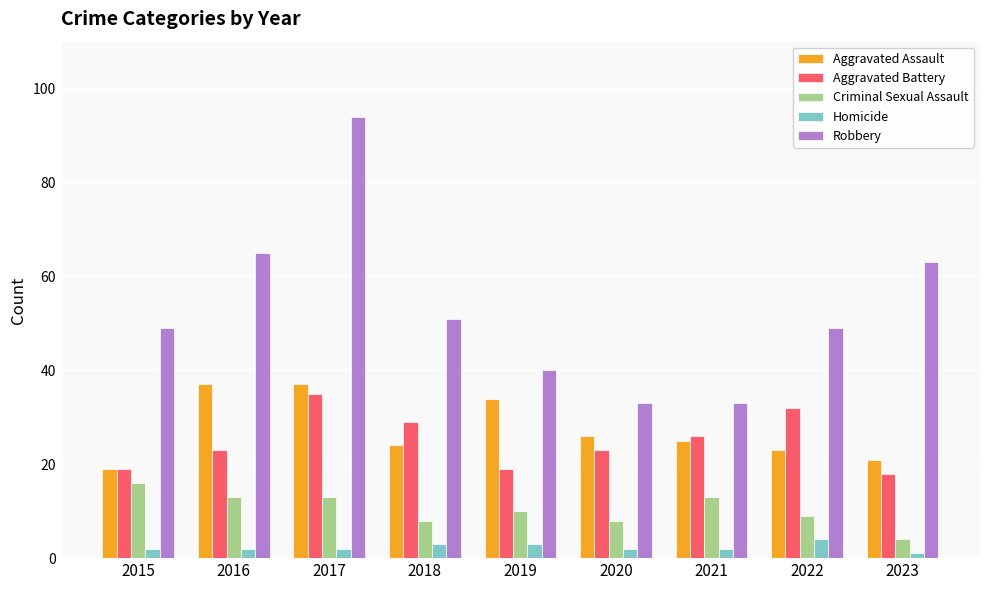

Rank the series at 2018 from lowest to highest value.

Homicide, Criminal Sexual Assault, Aggravated Assault, Aggravated Battery, Robbery